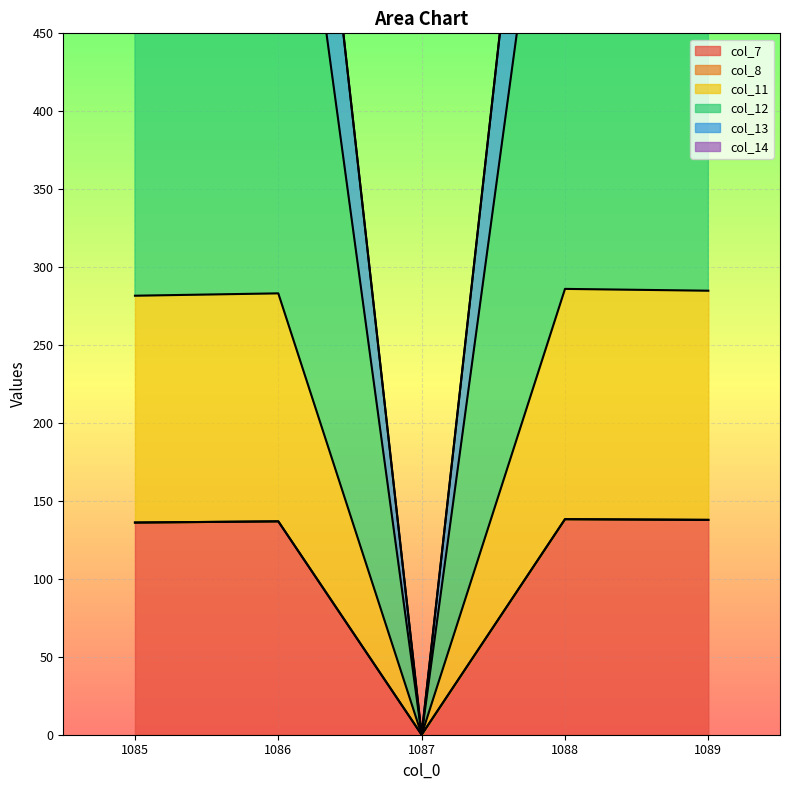

What value does the col_7 series have at 1089?

137.8